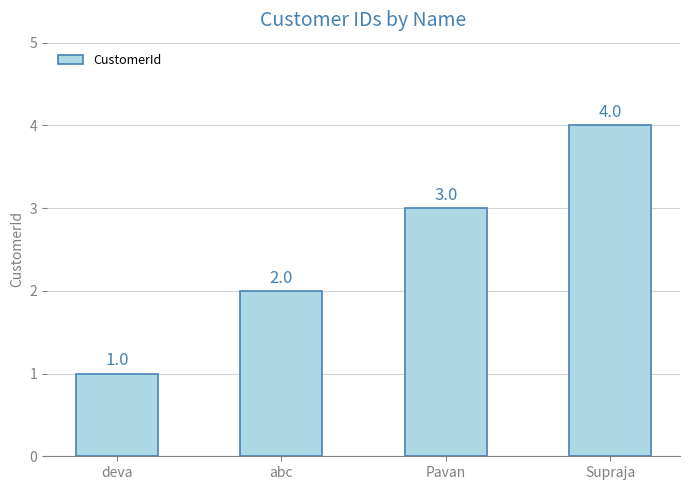

List the labels in order of value, smallest first.

deva, abc, Pavan, Supraja